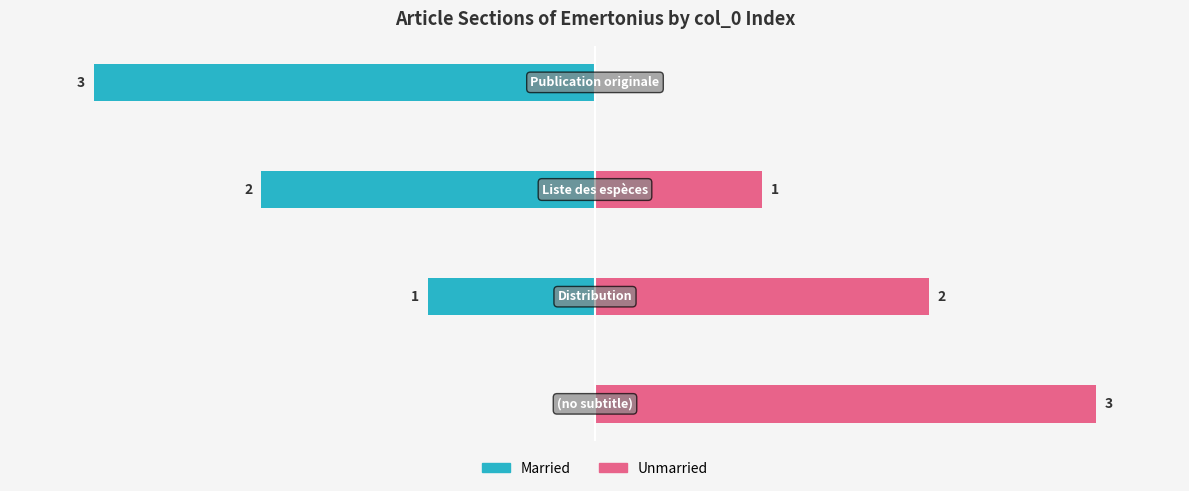

How many data points in Married are above -1?

1